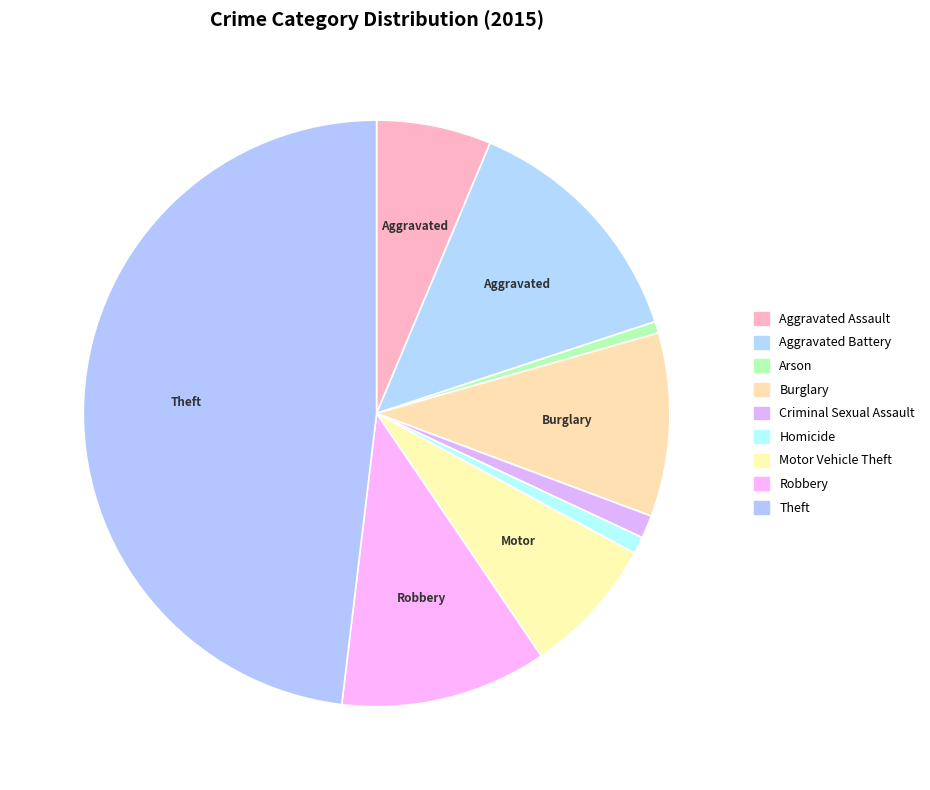

Count the number of slices in the pie.

9